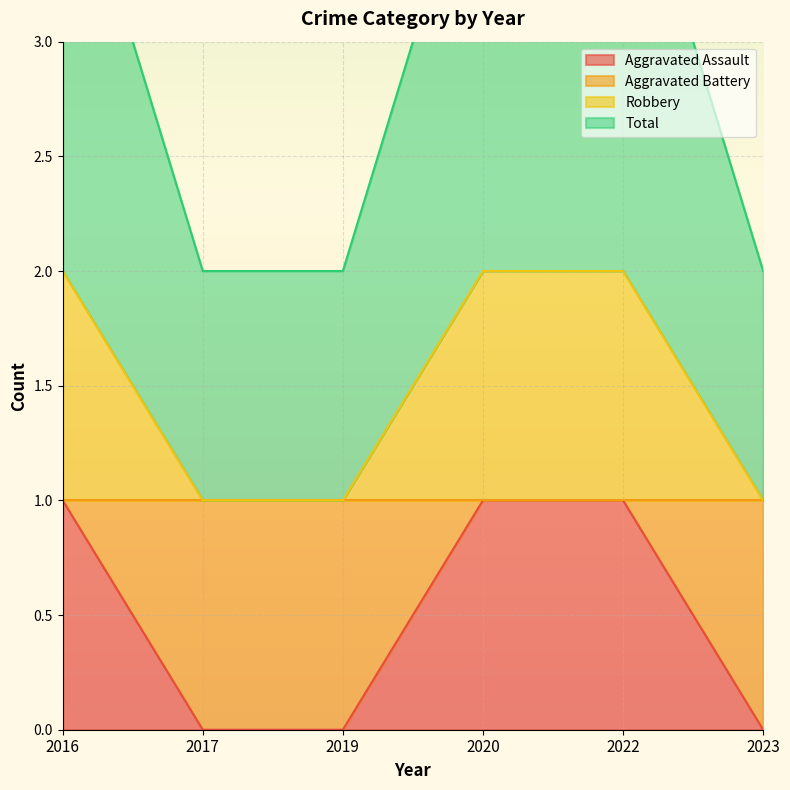

Is it true that Robbery equals 1 at 2017?

False